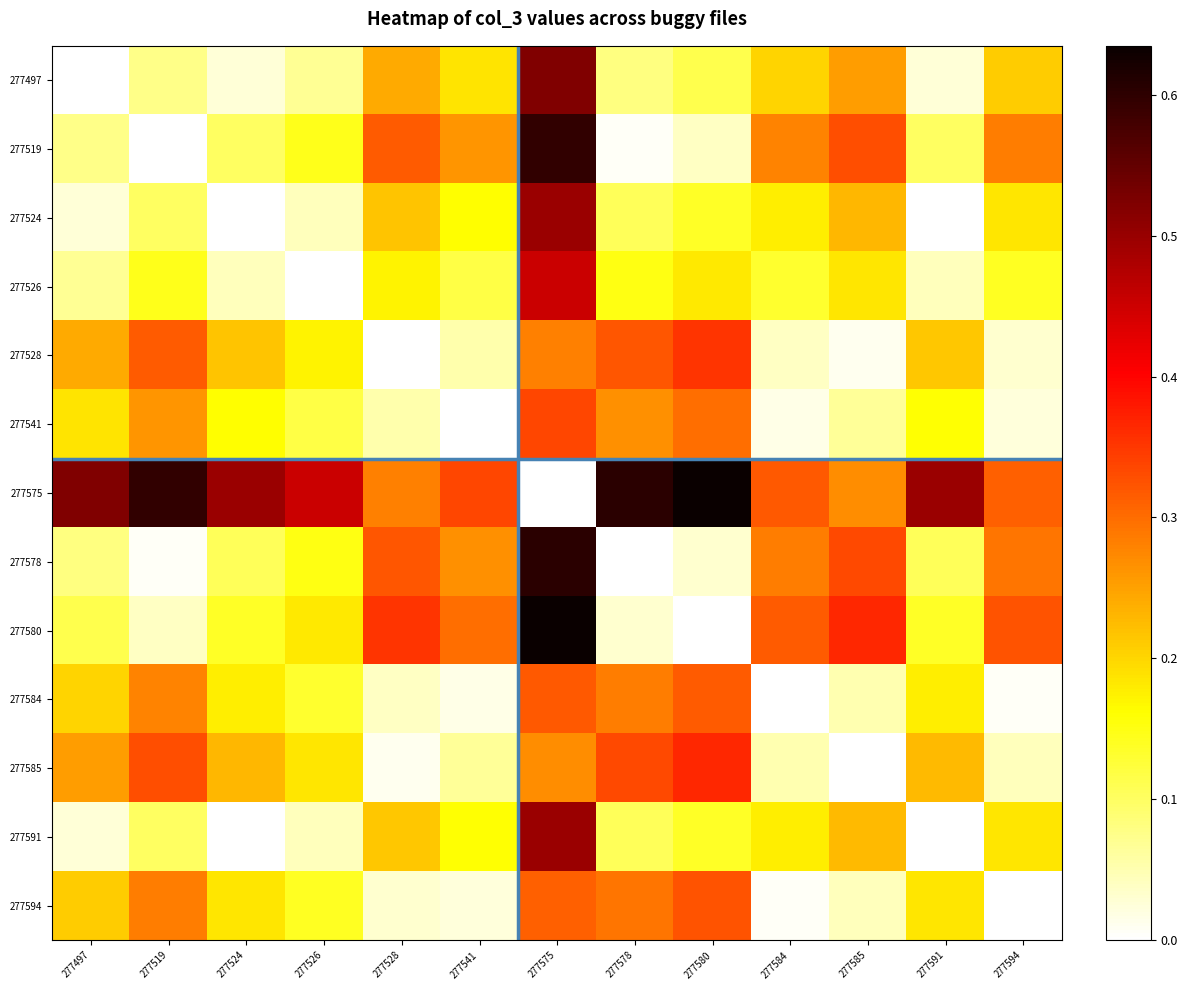

What is the difference between the highest and lowest values at 277519?

0.6